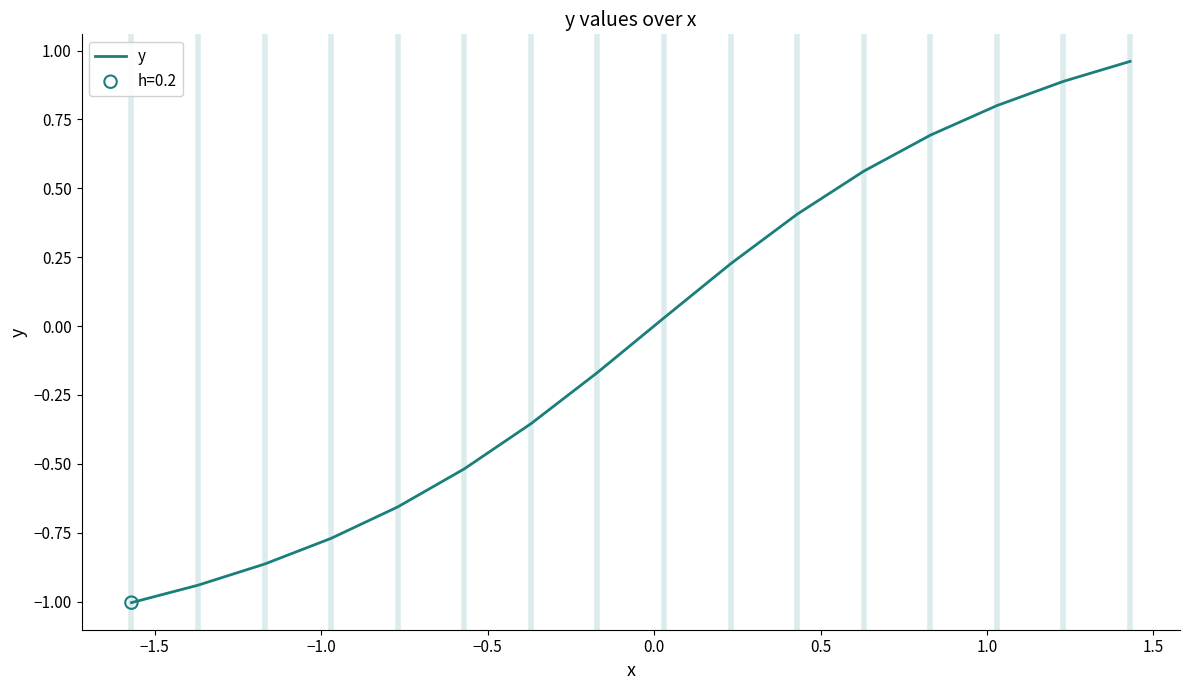

What is the difference between the maximum and minimum values?

2.0